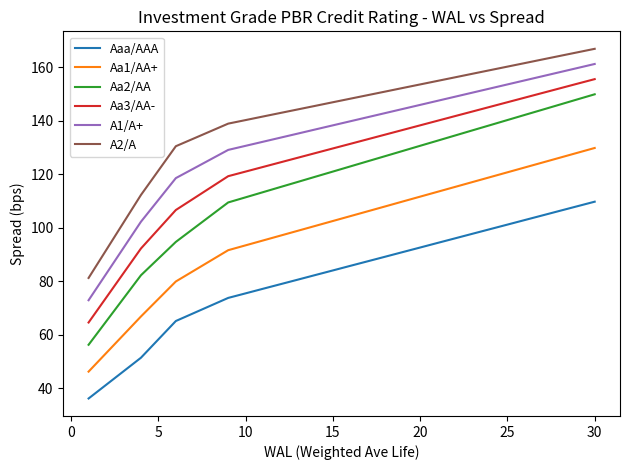

True or false: A2/A and Aaa/AAA cross at least once.

False